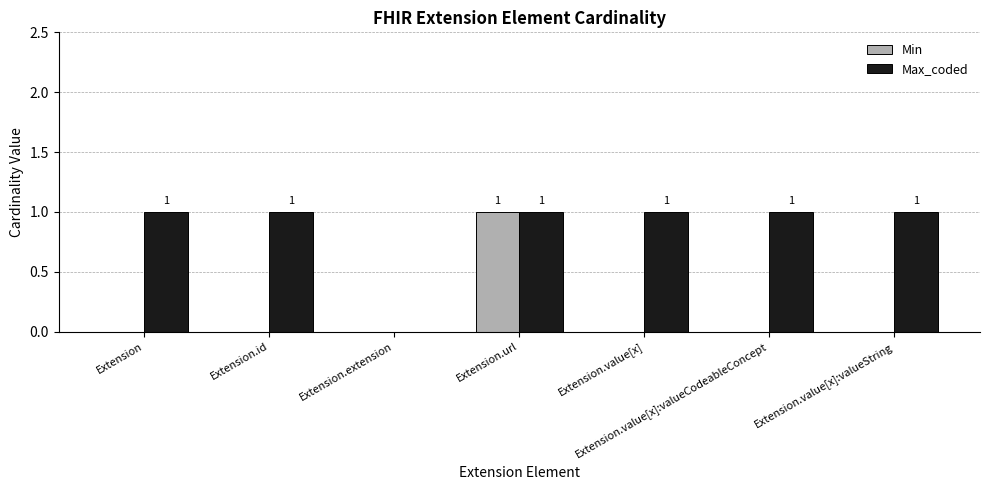

Reading left to right, transcribe all the data shown in this chart.

Min: Extension=0	Extension.id=0	Extension.extension=0	Extension.url=1	Extension.value[x]=0	Extension.value[x]:valueCodeableConcept=0	Extension.value[x]:valueString=0
Max_coded: Extension=1	Extension.id=1	Extension.extension=0	Extension.url=1	Extension.value[x]=1	Extension.value[x]:valueCodeableConcept=1	Extension.value[x]:valueString=1